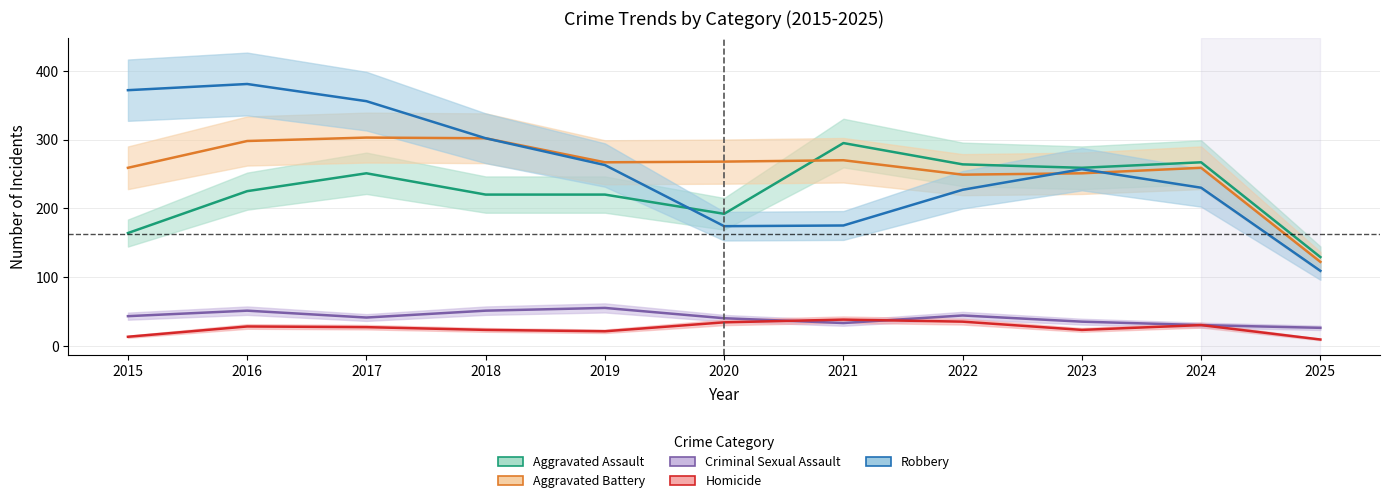

At which category is the sum across all series the highest?

2016